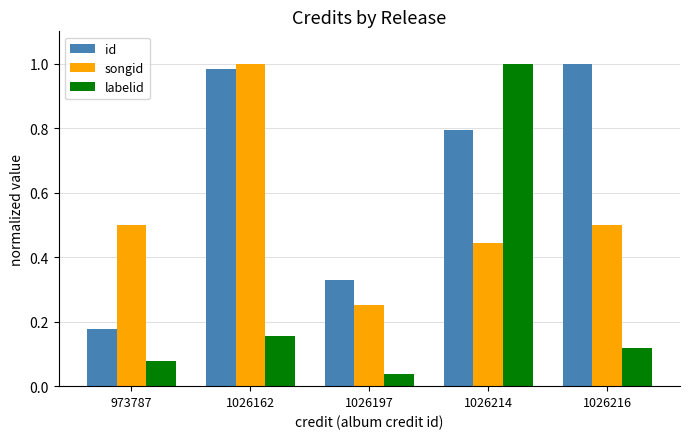

Which series changed the most between 973787 and 1026214?

labelid